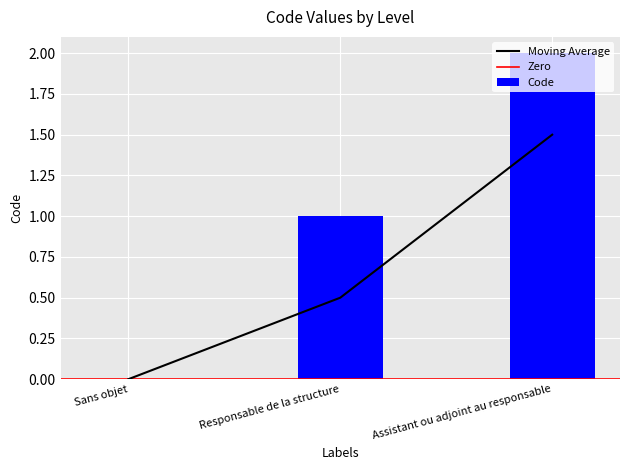

Reading left to right, extract all data points from this chart.

Sans objet=0	Responsable de la structure=1	Assistant ou adjoint au responsable=2